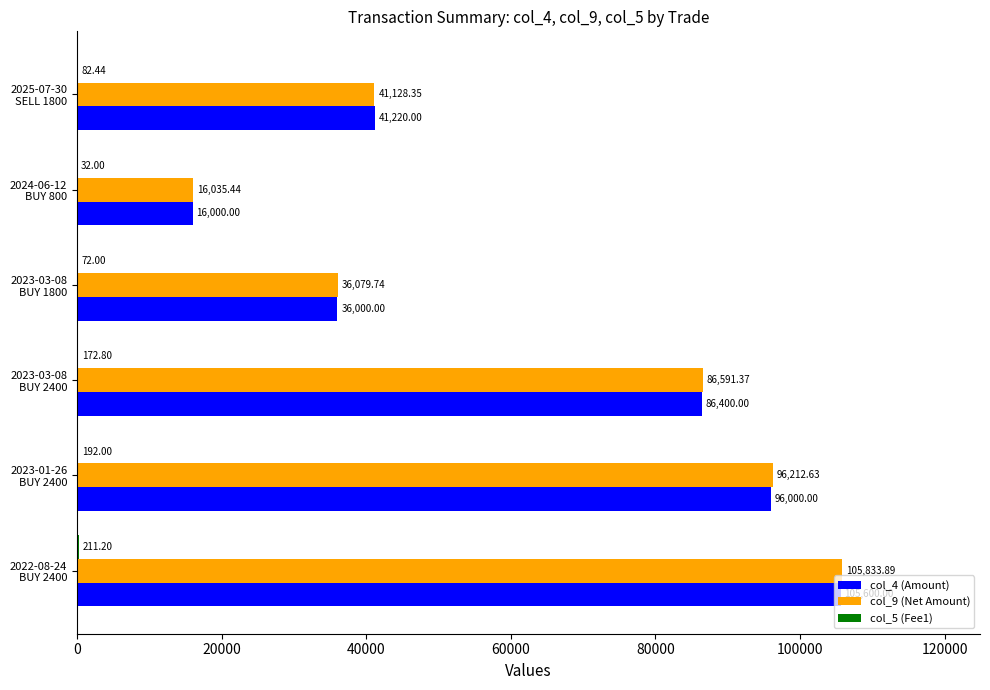

How many categories are shown in the chart?

6